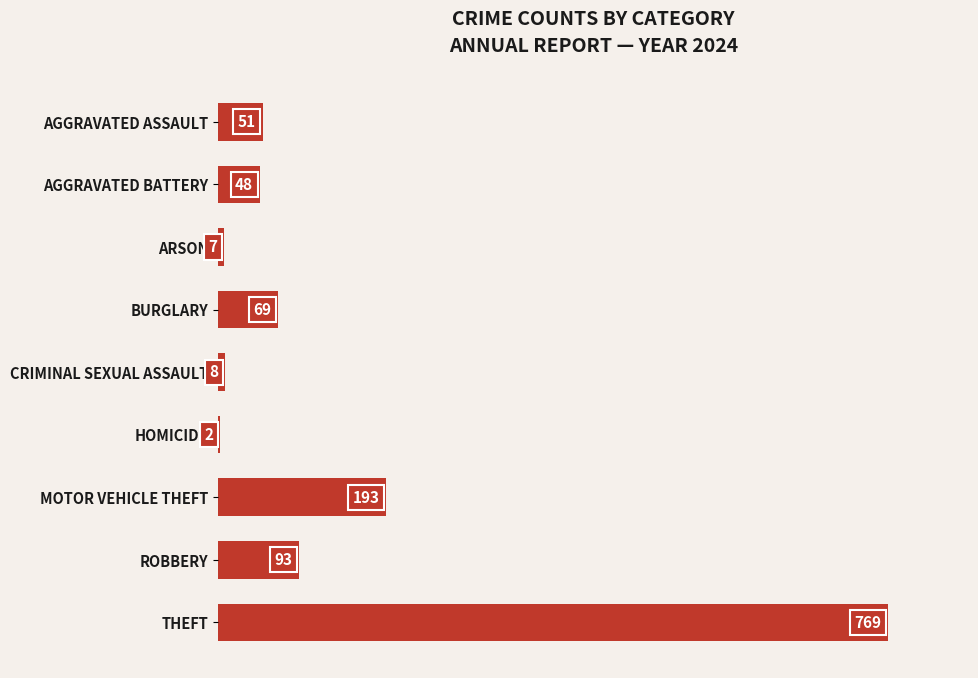

Reading top to bottom, transcribe all the data shown in this chart.

AGGRAVATED ASSAULT=51	AGGRAVATED BATTERY=48	ARSON=7	BURGLARY=69	CRIMINAL SEXUAL ASSAULT=8	HOMICIDE=2	MOTOR VEHICLE THEFT=193	ROBBERY=93	THEFT=769